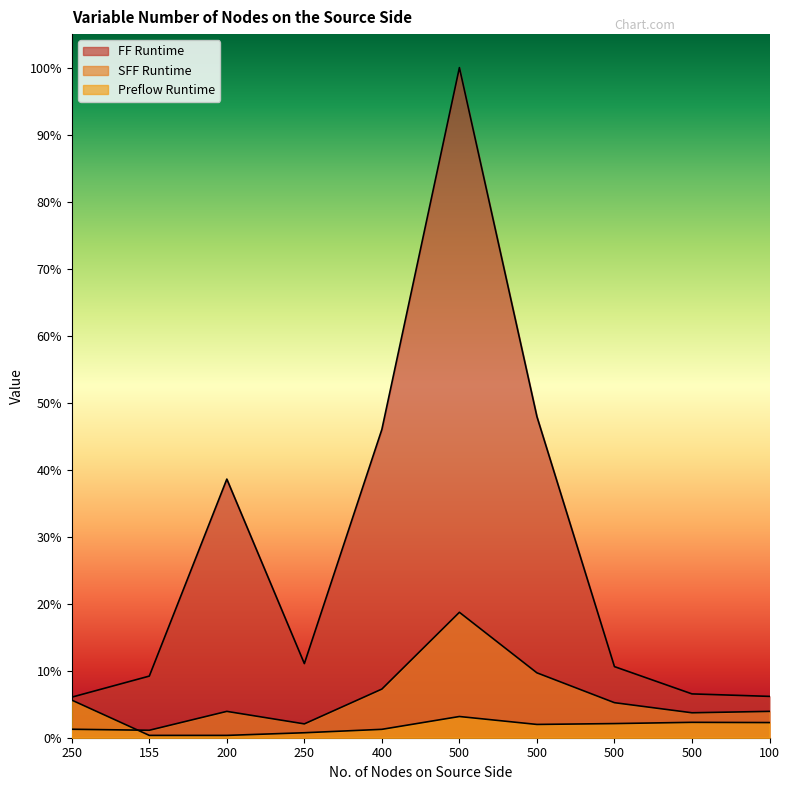

True or false: SFF Runtime has more than 2 interior local peaks.

False